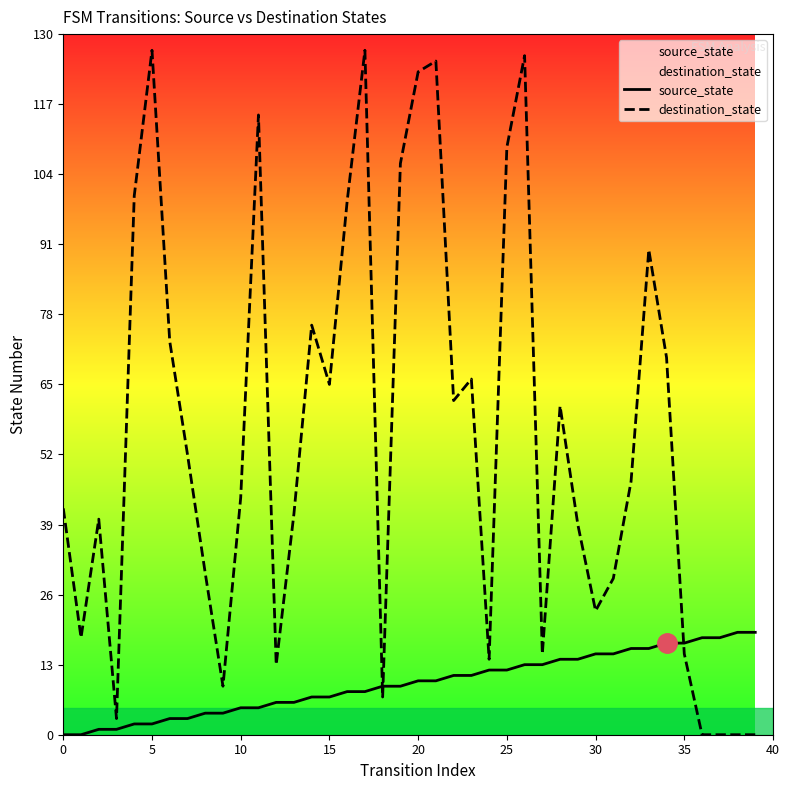

Which series has the widest spread of values?

destination_state